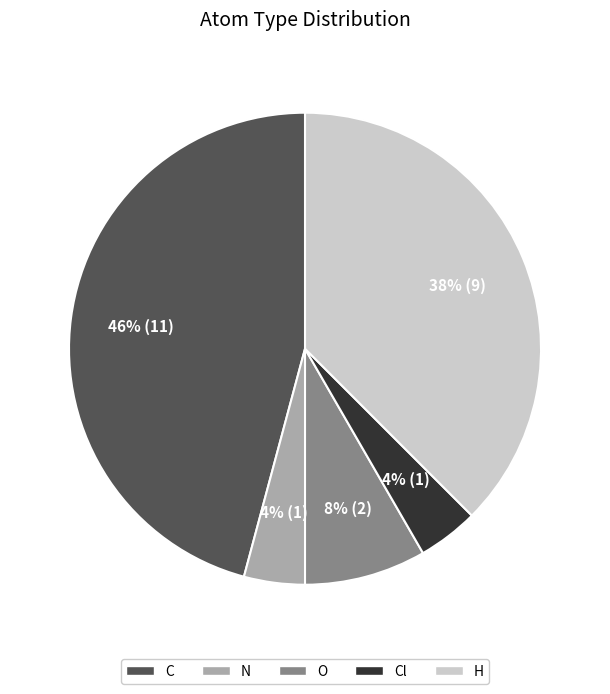

What is the ratio of the value at Cl to the value at O?

0.5